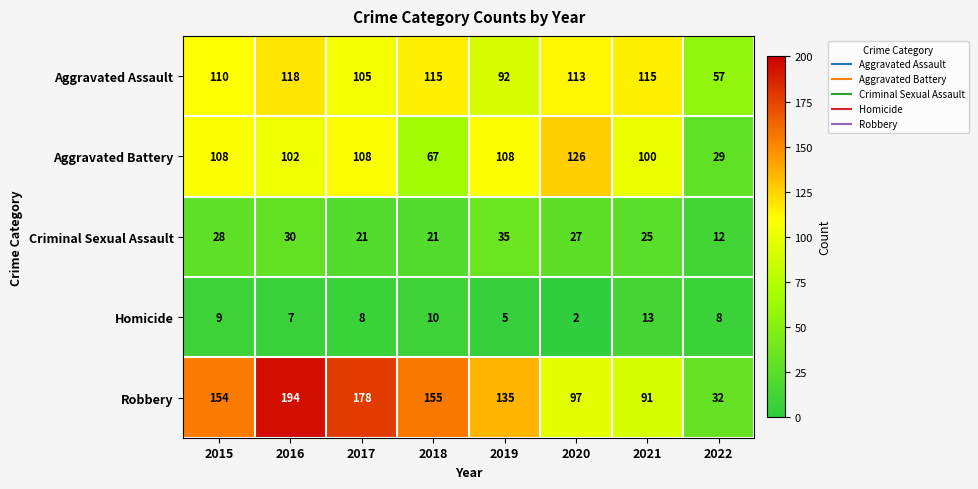

At which category is the sum across all series the highest?

2016